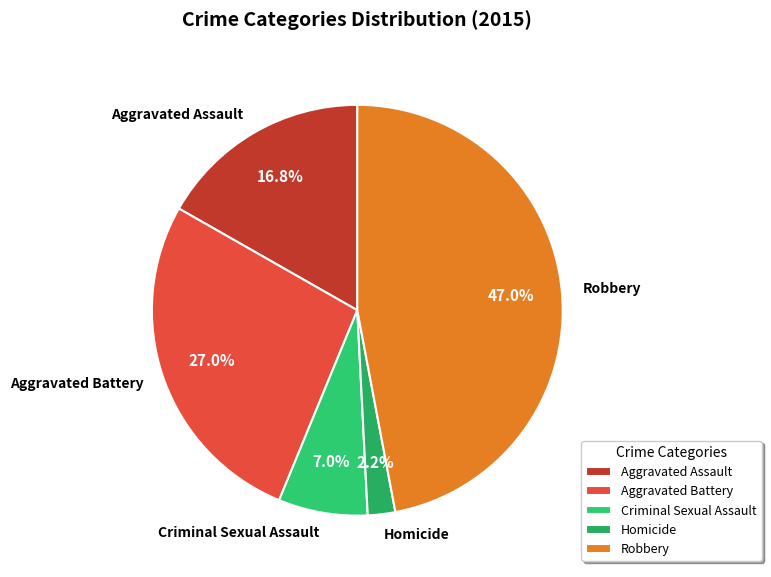

Do Criminal Sexual Assault and Homicide together represent more than half of the pie?

No